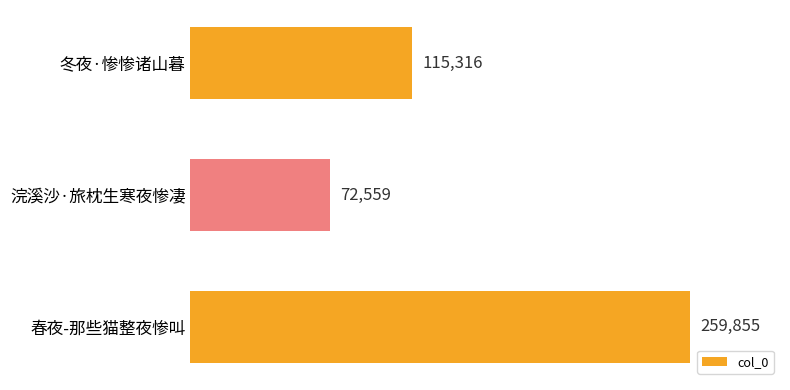

Reading top to bottom, transcribe all the data shown in this chart.

115316	72559	259855